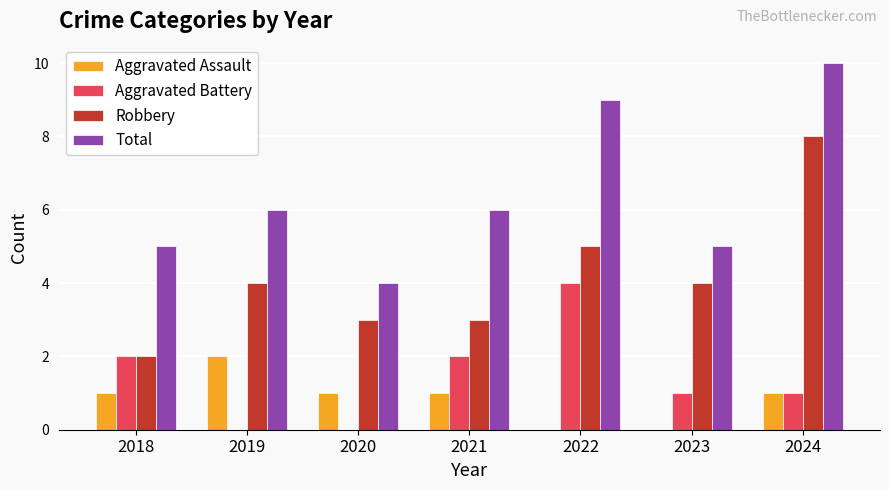

True or false: Total has a value of 3 at 2018.

False